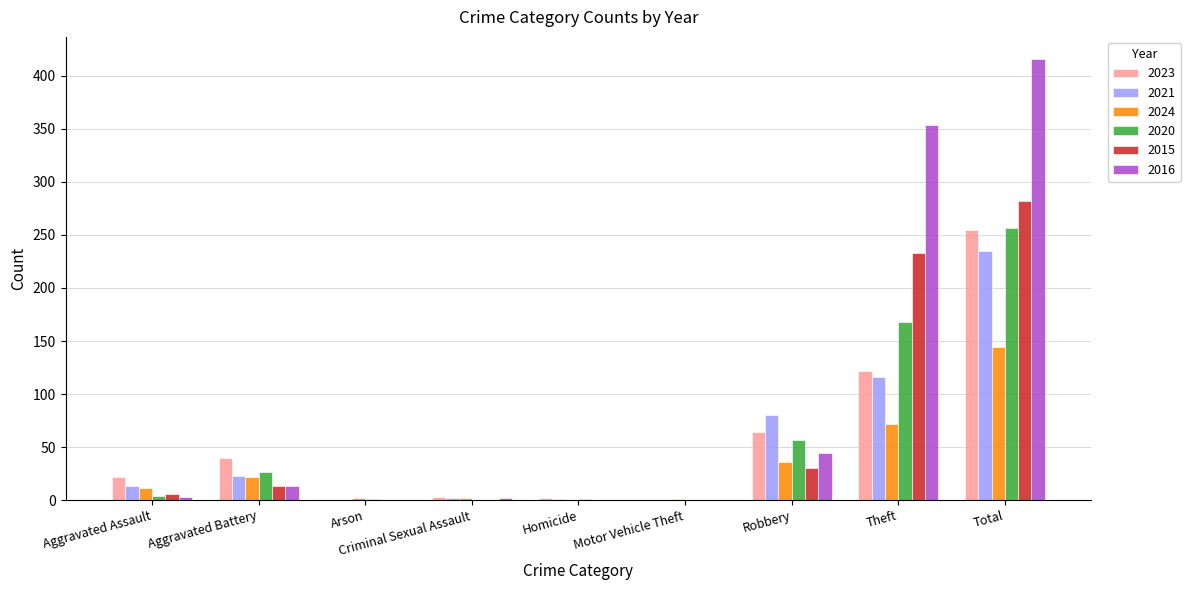

The 2020 series shows 168 at Theft. True or false?

True